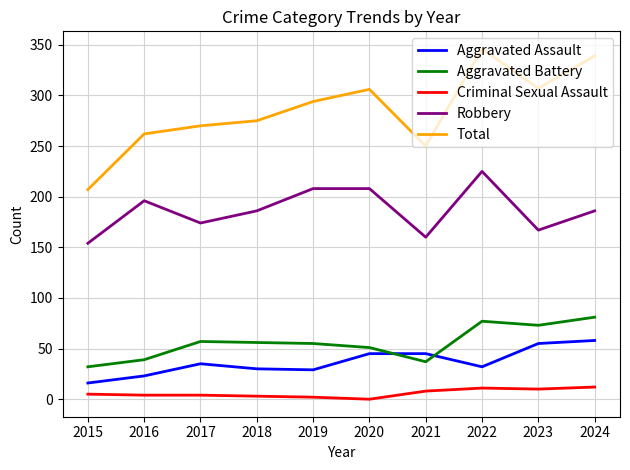

The value of Total at 2016 is 82. True or false?

False